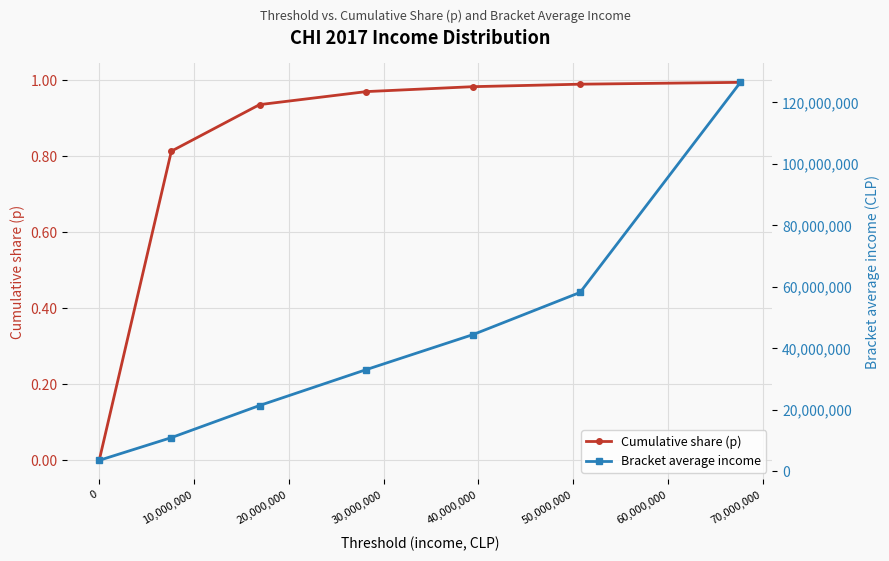

How many positive values does the Cumulative share (p) series have?

6